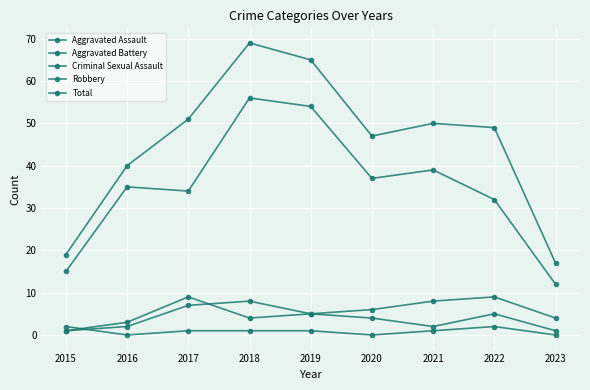

True or false: Robbery has more than 1 points higher than both neighbors.

True